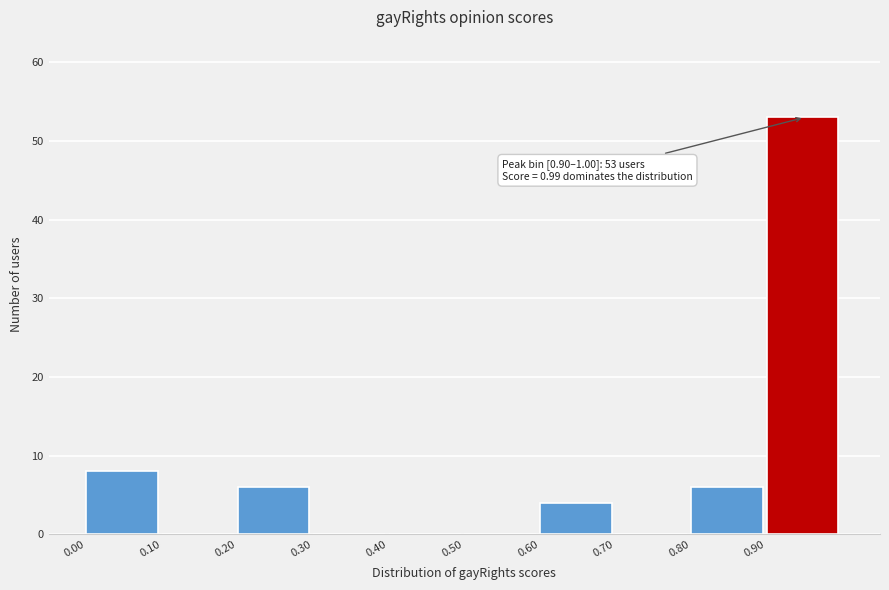

Which range on the x-axis has the tallest bar?

0.9 to 1.0